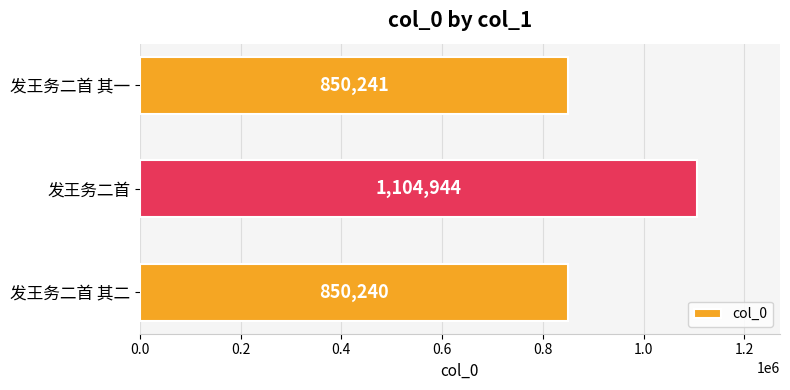

Count the number of data series in this chart.

1